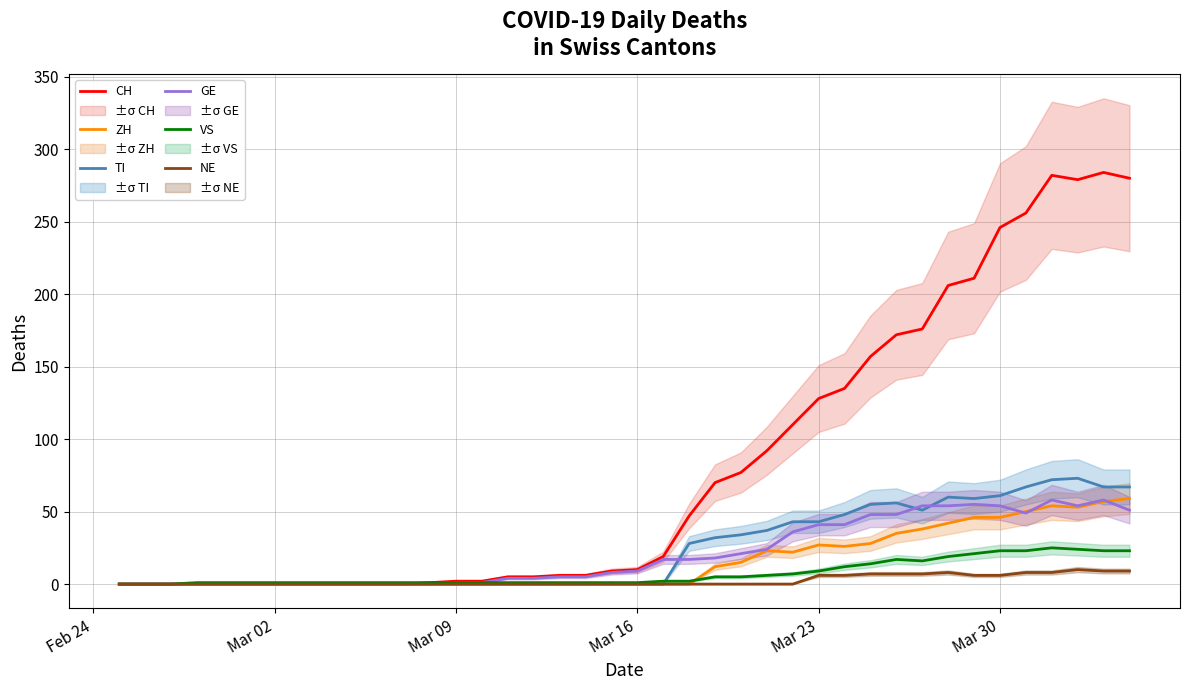

True or false: CH and GE cross at least once.

False